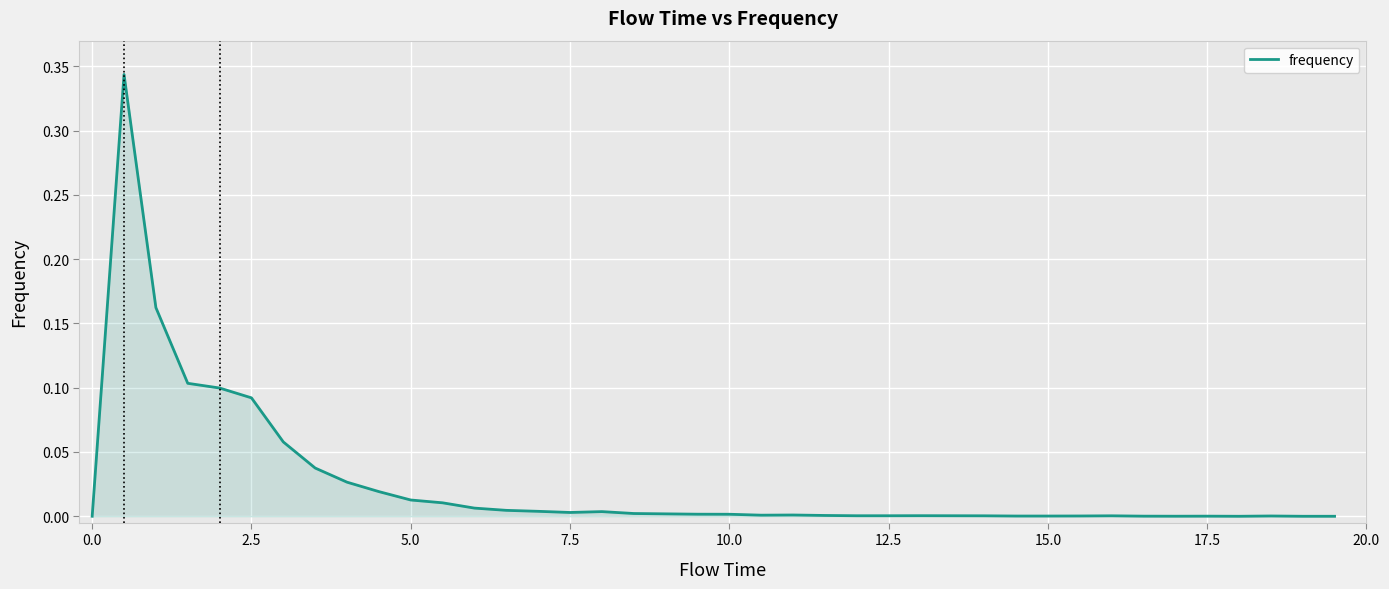

What is the difference between the maximum and minimum values?

0.3